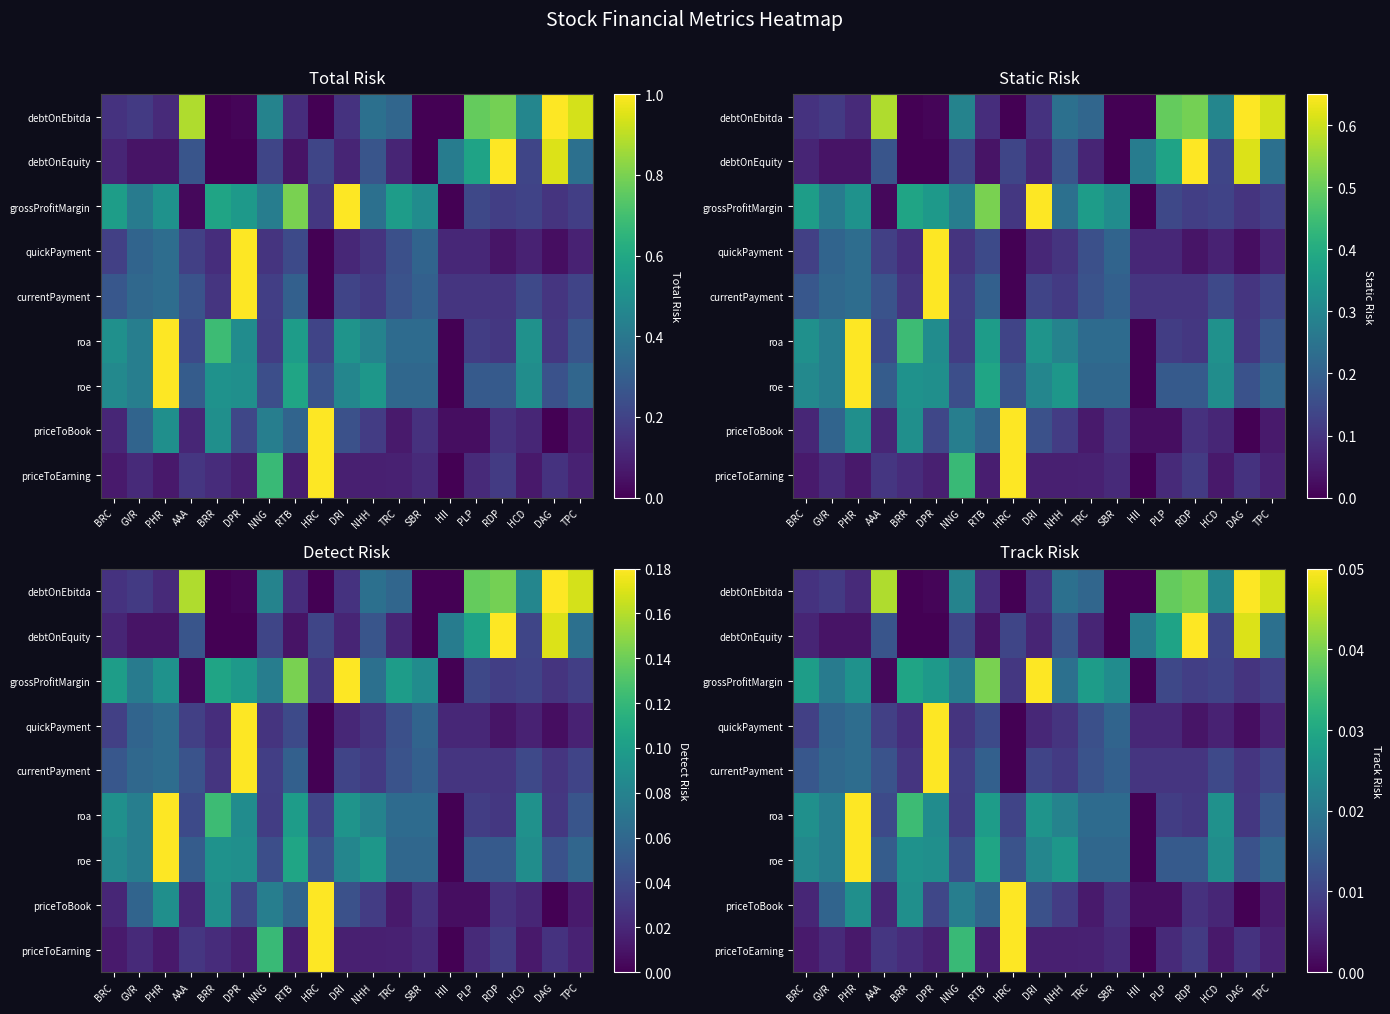

At how many categories does at least one series exceed 0?

19